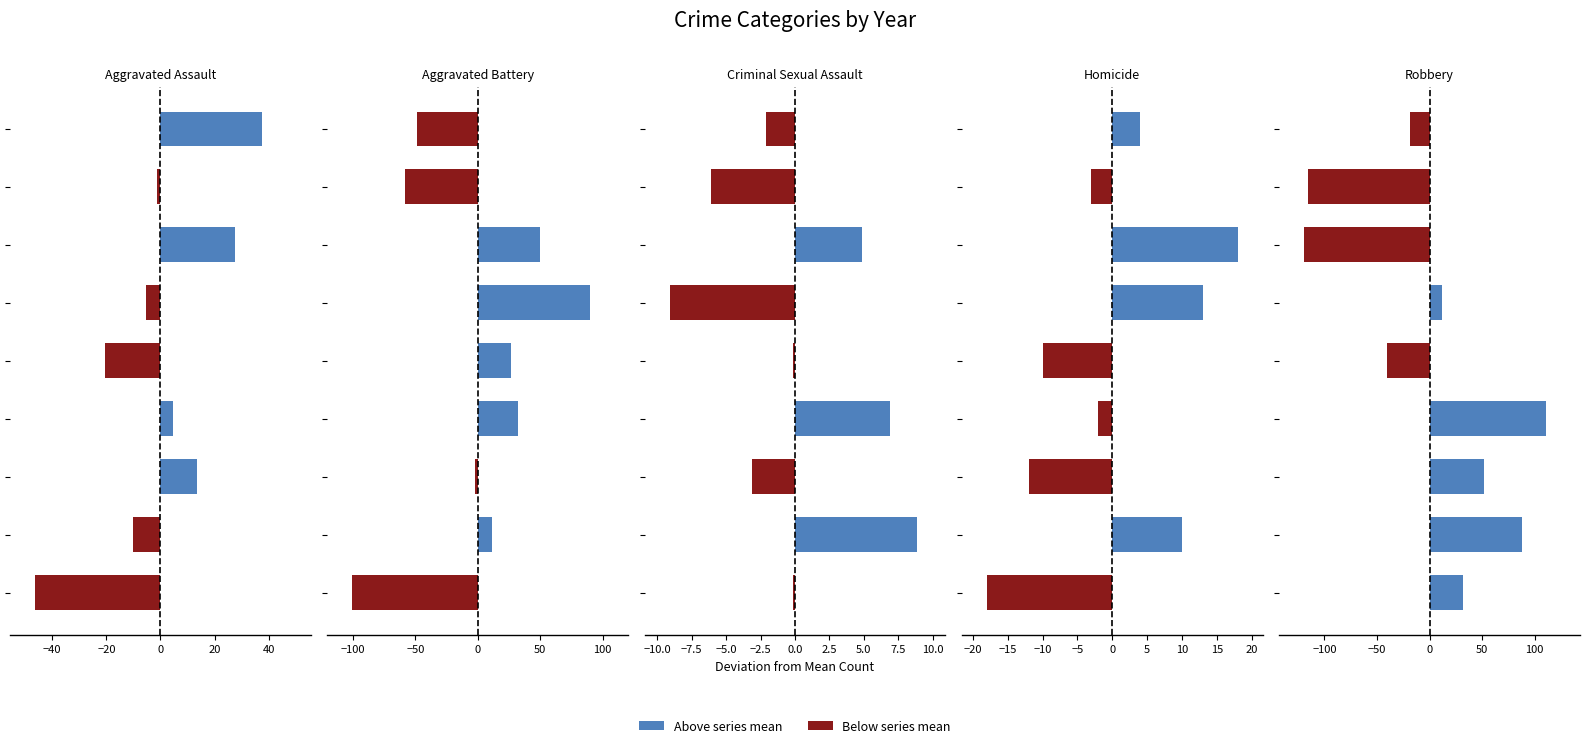

Is the value of Homicide at −60 greater than the value of Aggravated Assault at 7?

No